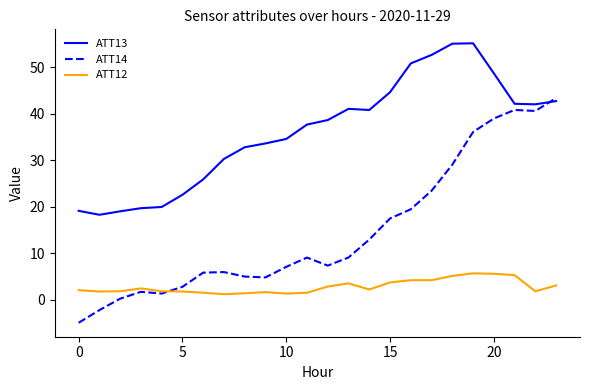

Rank the series by their average value, from lowest to highest.

ATT12, ATT14, ATT13